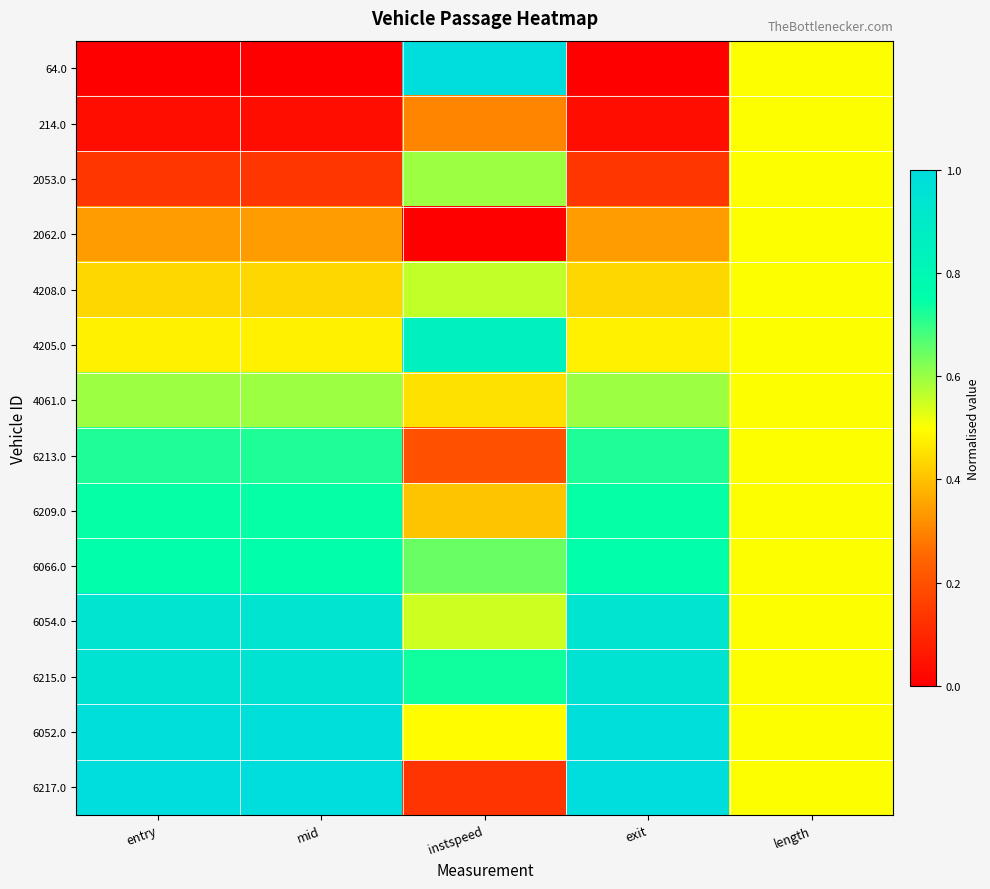

At how many categories does at least one series exceed 0?

5